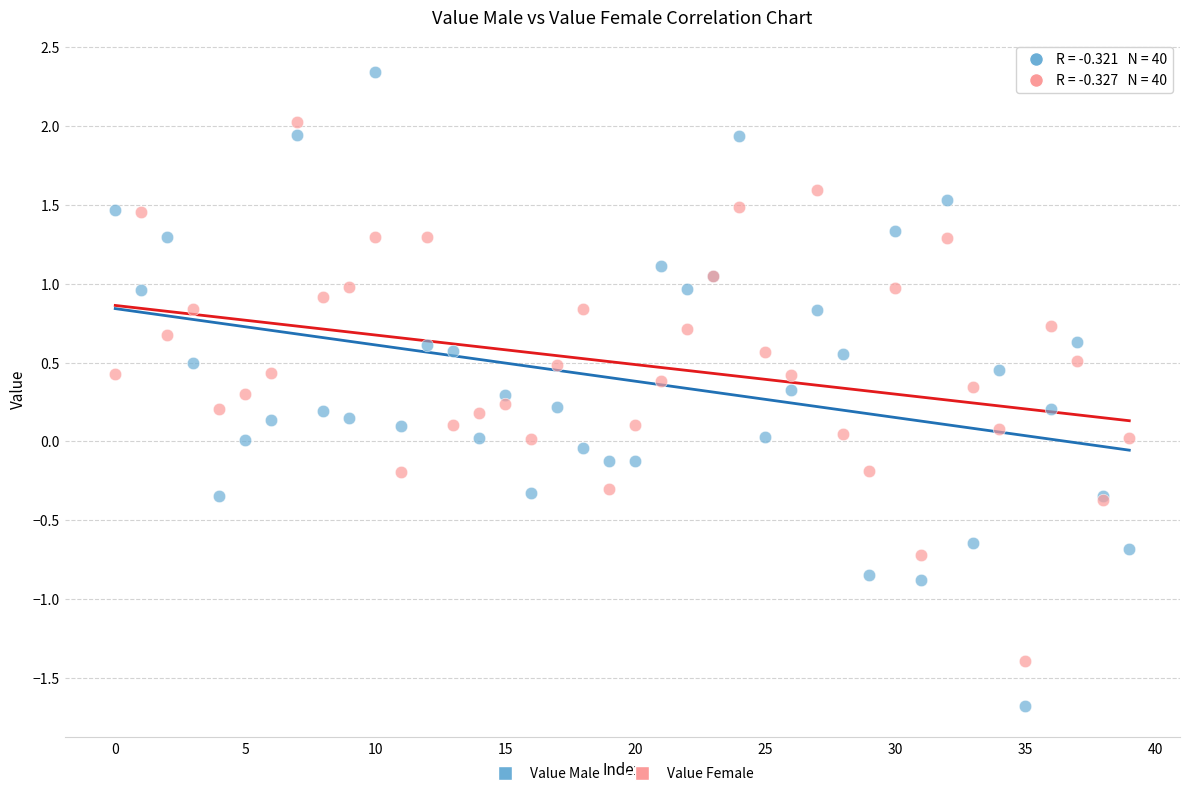

What are all the series names shown in the legend?

Value Male, Value Female